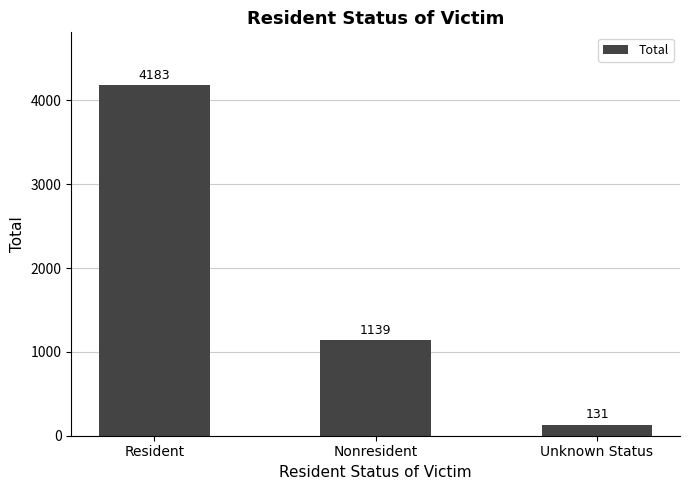

What is the maximum value shown in the chart?

4183